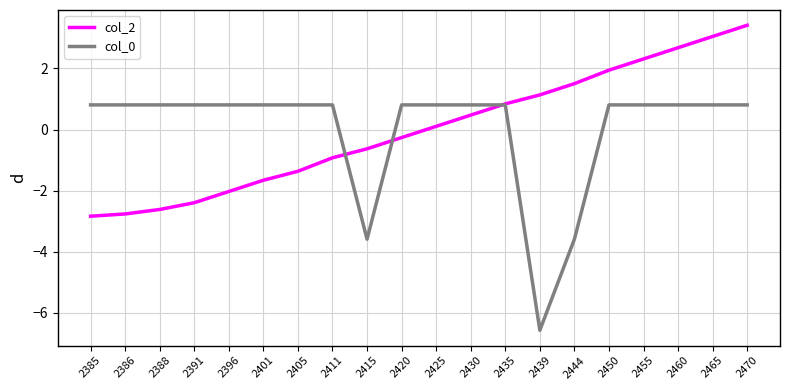

True or false: col_0 and col_2 intersect in this chart.

True